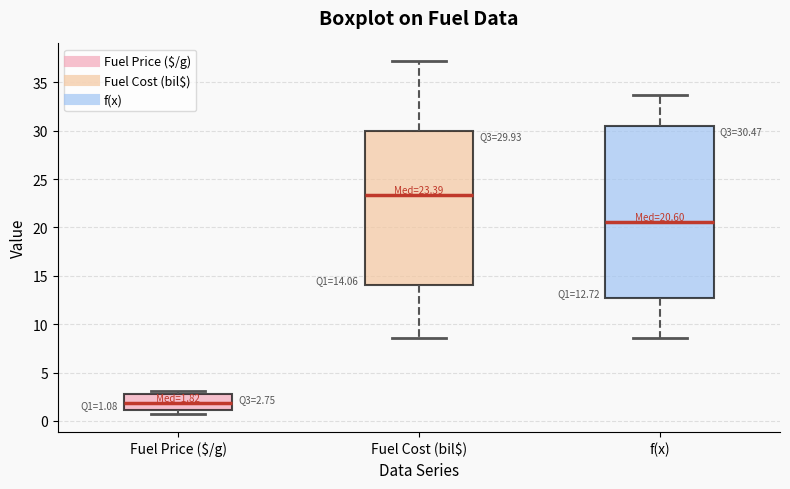

Comparing the boxes themselves (not the whiskers), which one is the tallest?

f(x)